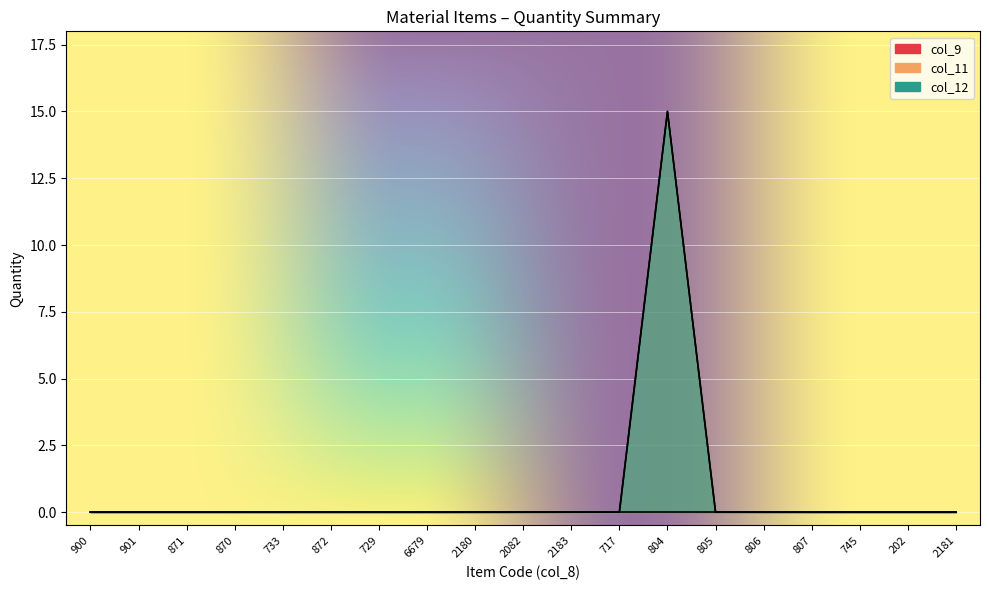

Reading left to right, transcribe all the data shown in this chart.

col_11: 900=0	901=0	871=0	870=0	733=0	872=0	729=0	6679=0	2180=0	2082=0	2183=0	717=0	804=15	805=0	806=0	807=0	745=0	202=0	2181=0
col_12: 900=0	901=0	871=0	870=0	733=0	872=0	729=0	6679=0	2180=0	2082=0	2183=0	717=0	804=15	805=0	806=0	807=0	745=0	202=0	2181=0